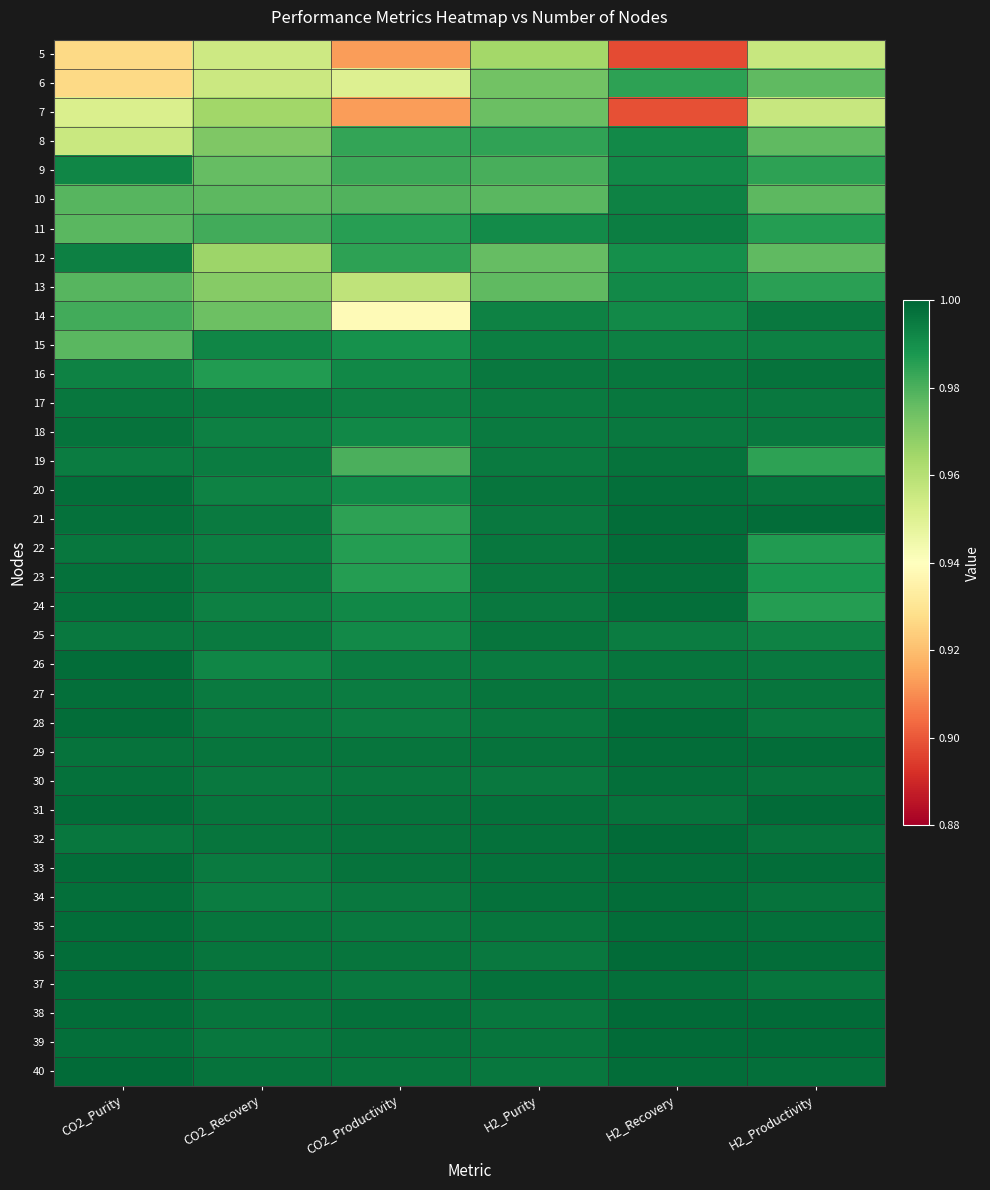

Reading right to left, list all the values displayed in this chart.

5: H2_Productivity=1.0	H2_Recovery=0.9	H2_Purity=1.0	CO2_Productivity=0.9	CO2_Recovery=1.0	CO2_Purity=0.9
6: H2_Productivity=1.0	H2_Recovery=1.0	H2_Purity=1.0	CO2_Productivity=1.0	CO2_Recovery=1.0	CO2_Purity=0.9
7: H2_Productivity=1.0	H2_Recovery=0.9	H2_Purity=1.0	CO2_Productivity=0.9	CO2_Recovery=1.0	CO2_Purity=1.0
8: H2_Productivity=1.0	H2_Recovery=1.0	H2_Purity=1.0	CO2_Productivity=1.0	CO2_Recovery=1.0	CO2_Purity=1.0
9: H2_Productivity=1.0	H2_Recovery=1.0	H2_Purity=1.0	CO2_Productivity=1.0	CO2_Recovery=1.0	CO2_Purity=1.0
10: H2_Productivity=1.0	H2_Recovery=1.0	H2_Purity=1.0	CO2_Productivity=1.0	CO2_Recovery=1.0	CO2_Purity=1.0
11: H2_Productivity=1.0	H2_Recovery=1.0	H2_Purity=1.0	CO2_Productivity=1.0	CO2_Recovery=1.0	CO2_Purity=1.0
12: H2_Productivity=1.0	H2_Recovery=1.0	H2_Purity=1.0	CO2_Productivity=1.0	CO2_Recovery=1.0	CO2_Purity=1.0
13: H2_Productivity=1.0	H2_Recovery=1.0	H2_Purity=1.0	CO2_Productivity=1.0	CO2_Recovery=1.0	CO2_Purity=1.0
14: H2_Productivity=1.0	H2_Recovery=1.0	H2_Purity=1.0	CO2_Productivity=0.9	CO2_Recovery=1.0	CO2_Purity=1.0
15: H2_Productivity=1.0	H2_Recovery=1.0	H2_Purity=1.0	CO2_Productivity=1.0	CO2_Recovery=1.0	CO2_Purity=1.0
16: H2_Productivity=1.0	H2_Recovery=1.0	H2_Purity=1.0	CO2_Productivity=1.0	CO2_Recovery=1.0	CO2_Purity=1.0
17: H2_Productivity=1.0	H2_Recovery=1.0	H2_Purity=1.0	CO2_Productivity=1.0	CO2_Recovery=1.0	CO2_Purity=1.0
18: H2_Productivity=1.0	H2_Recovery=1.0	H2_Purity=1.0	CO2_Productivity=1.0	CO2_Recovery=1.0	CO2_Purity=1.0
19: H2_Productivity=1.0	H2_Recovery=1.0	H2_Purity=1.0	CO2_Productivity=1.0	CO2_Recovery=1.0	CO2_Purity=1.0
20: H2_Productivity=1.0	H2_Recovery=1.0	H2_Purity=1.0	CO2_Productivity=1.0	CO2_Recovery=1.0	CO2_Purity=1.0
21: H2_Productivity=1.0	H2_Recovery=1.0	H2_Purity=1.0	CO2_Productivity=1.0	CO2_Recovery=1.0	CO2_Purity=1.0
22: H2_Productivity=1.0	H2_Recovery=1.0	H2_Purity=1.0	CO2_Productivity=1.0	CO2_Recovery=1.0	CO2_Purity=1.0
23: H2_Productivity=1.0	H2_Recovery=1.0	H2_Purity=1.0	CO2_Productivity=1.0	CO2_Recovery=1.0	CO2_Purity=1.0
24: H2_Productivity=1.0	H2_Recovery=1.0	H2_Purity=1.0	CO2_Productivity=1.0	CO2_Recovery=1.0	CO2_Purity=1.0
25: H2_Productivity=1.0	H2_Recovery=1.0	H2_Purity=1.0	CO2_Productivity=1.0	CO2_Recovery=1.0	CO2_Purity=1.0
26: H2_Productivity=1.0	H2_Recovery=1.0	H2_Purity=1.0	CO2_Productivity=1.0	CO2_Recovery=1.0	CO2_Purity=1.0
27: H2_Productivity=1.0	H2_Recovery=1.0	H2_Purity=1.0	CO2_Productivity=1.0	CO2_Recovery=1.0	CO2_Purity=1.0
28: H2_Productivity=1.0	H2_Recovery=1.0	H2_Purity=1.0	CO2_Productivity=1.0	CO2_Recovery=1.0	CO2_Purity=1.0
29: H2_Productivity=1.0	H2_Recovery=1.0	H2_Purity=1.0	CO2_Productivity=1.0	CO2_Recovery=1.0	CO2_Purity=1.0
30: H2_Productivity=1.0	H2_Recovery=1.0	H2_Purity=1.0	CO2_Productivity=1.0	CO2_Recovery=1.0	CO2_Purity=1.0
31: H2_Productivity=1.0	H2_Recovery=1.0	H2_Purity=1.0	CO2_Productivity=1.0	CO2_Recovery=1.0	CO2_Purity=1.0
32: H2_Productivity=1.0	H2_Recovery=1.0	H2_Purity=1.0	CO2_Productivity=1.0	CO2_Recovery=1.0	CO2_Purity=1.0
33: H2_Productivity=1.0	H2_Recovery=1.0	H2_Purity=1.0	CO2_Productivity=1.0	CO2_Recovery=1.0	CO2_Purity=1.0
34: H2_Productivity=1.0	H2_Recovery=1.0	H2_Purity=1.0	CO2_Productivity=1.0	CO2_Recovery=1.0	CO2_Purity=1.0
35: H2_Productivity=1.0	H2_Recovery=1.0	H2_Purity=1.0	CO2_Productivity=1.0	CO2_Recovery=1.0	CO2_Purity=1.0
36: H2_Productivity=1.0	H2_Recovery=1.0	H2_Purity=1.0	CO2_Productivity=1.0	CO2_Recovery=1.0	CO2_Purity=1.0
37: H2_Productivity=1.0	H2_Recovery=1.0	H2_Purity=1.0	CO2_Productivity=1.0	CO2_Recovery=1.0	CO2_Purity=1.0
38: H2_Productivity=1.0	H2_Recovery=1.0	H2_Purity=1.0	CO2_Productivity=1.0	CO2_Recovery=1.0	CO2_Purity=1.0
39: H2_Productivity=1.0	H2_Recovery=1.0	H2_Purity=1.0	CO2_Productivity=1.0	CO2_Recovery=1.0	CO2_Purity=1.0
40: H2_Productivity=1.0	H2_Recovery=1.0	H2_Purity=1.0	CO2_Productivity=1.0	CO2_Recovery=1.0	CO2_Purity=1.0